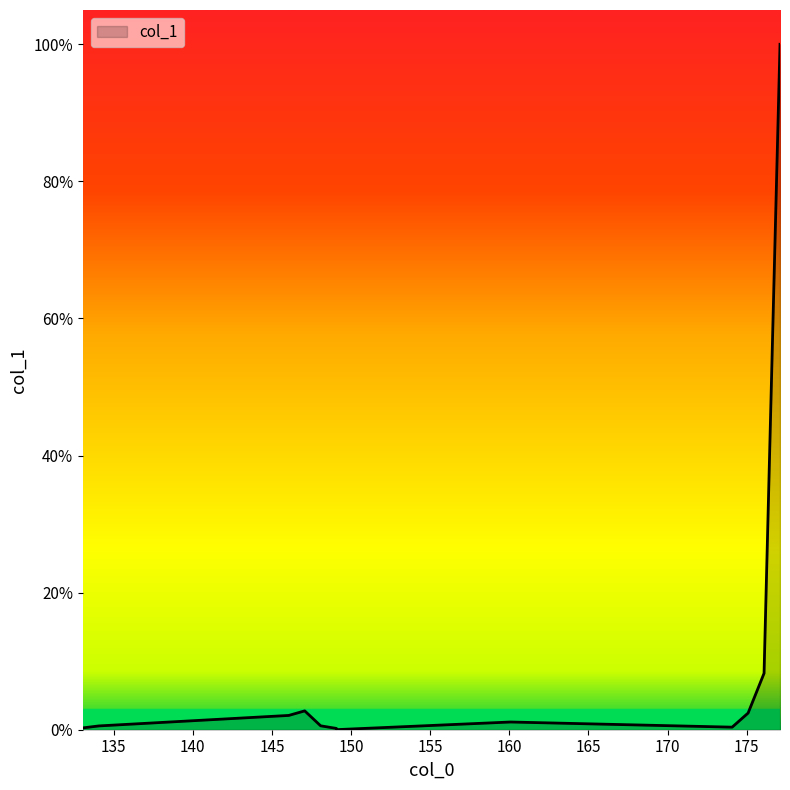

How many lines are shown in the chart?

1